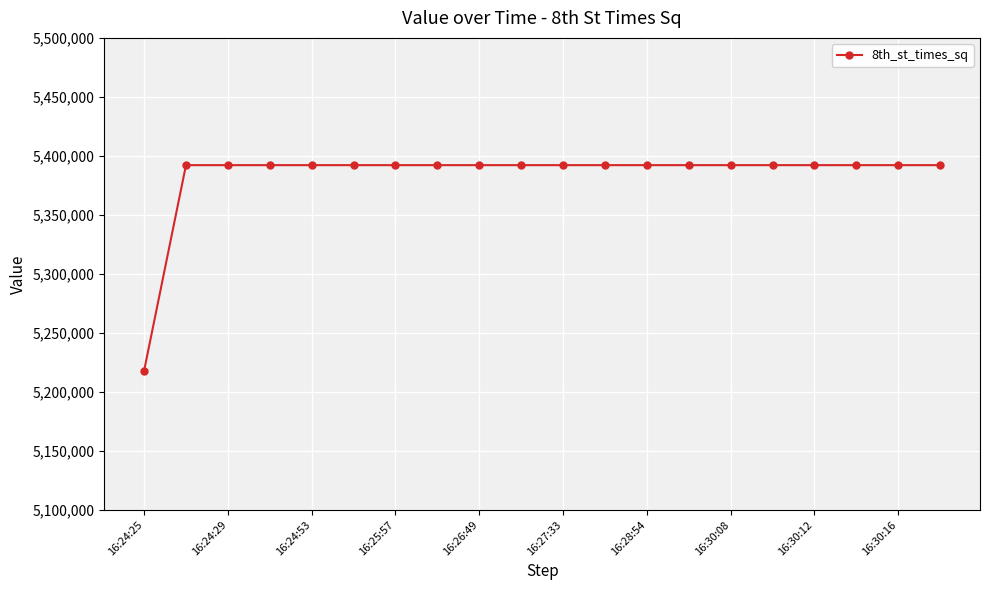

What is the average value?

5383414.3